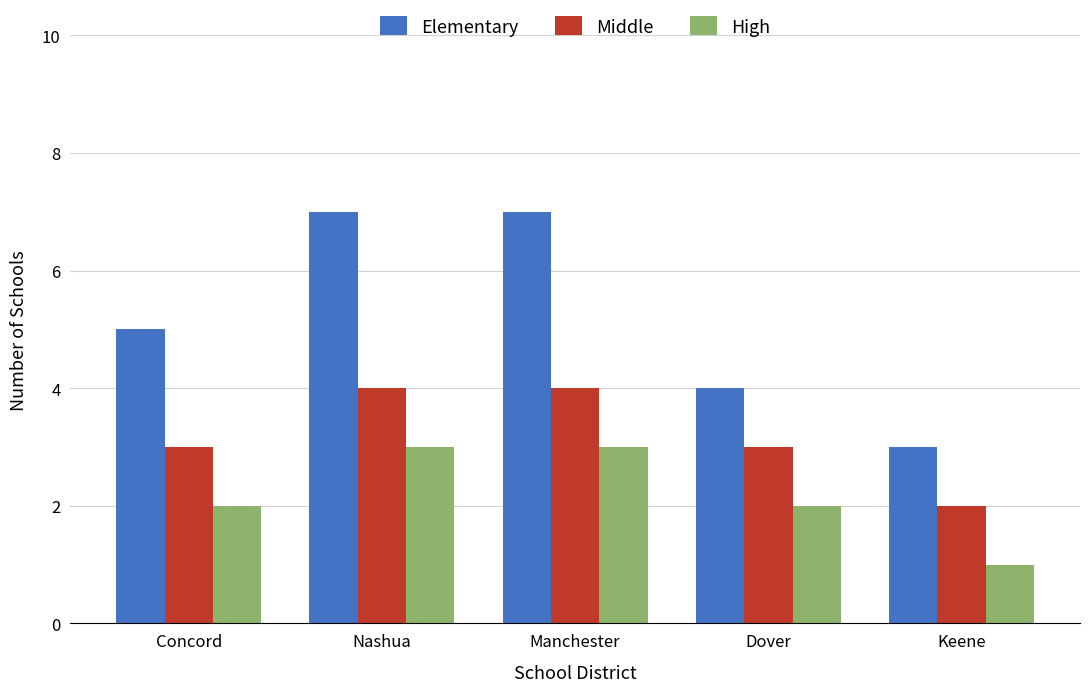

Which label corresponds to the smallest value in the chart?

Keene